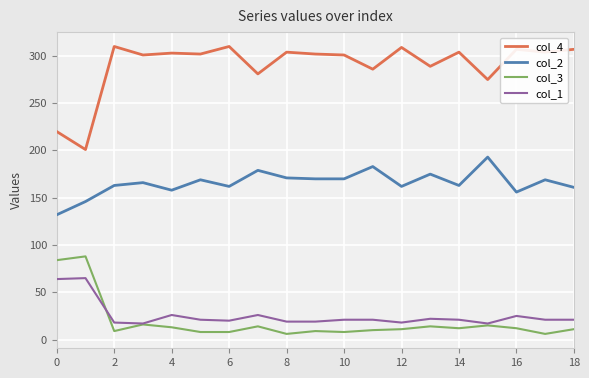

In col_3, how many points are higher than both neighbors (excluding endpoints)?

6